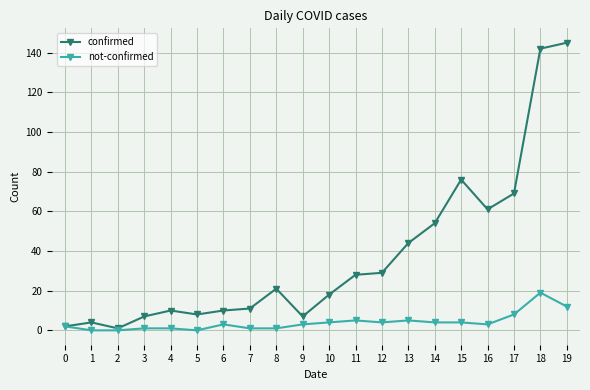

Which series has the widest spread of values?

confirmed